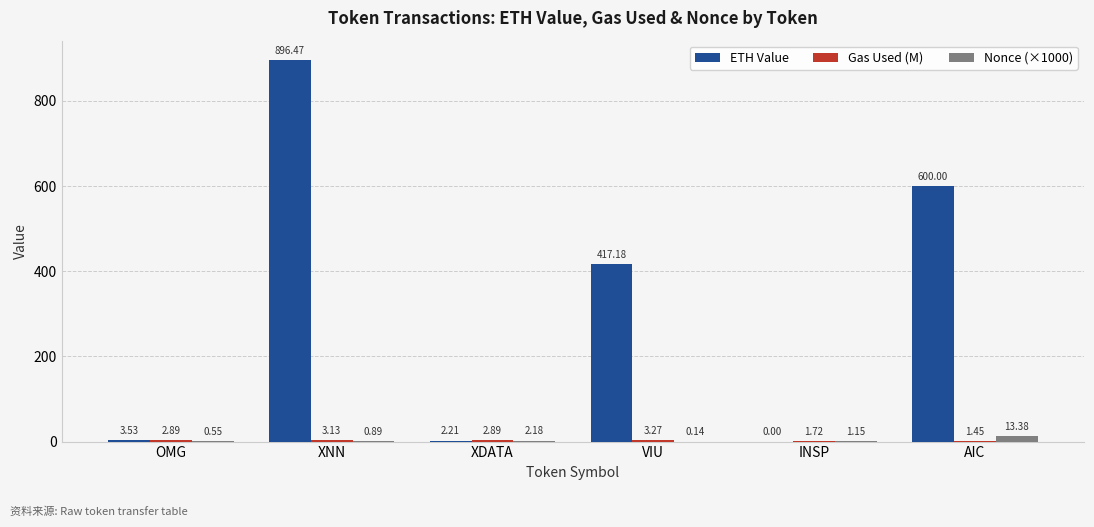

Which category has the highest value across all series?

XNN